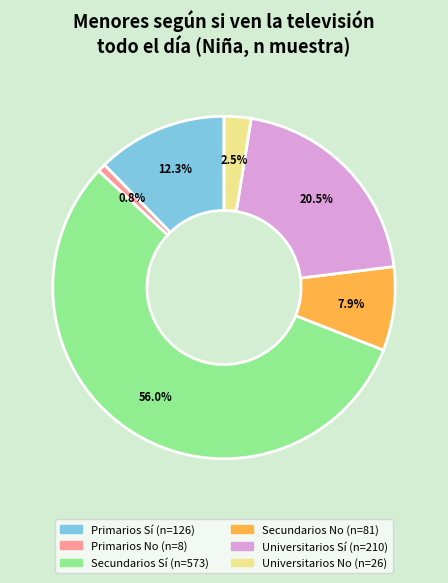

Rank the categories by value from highest to lowest.

Secundarios Sí, Universitarios Sí, Primarios Sí, Secundarios No, Universitarios No, Primarios No